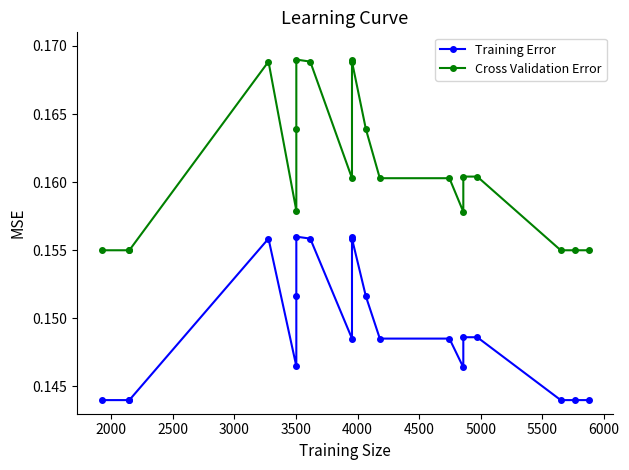

Rank the series at 5000 from lowest to highest value.

Training Error, Cross Validation Error